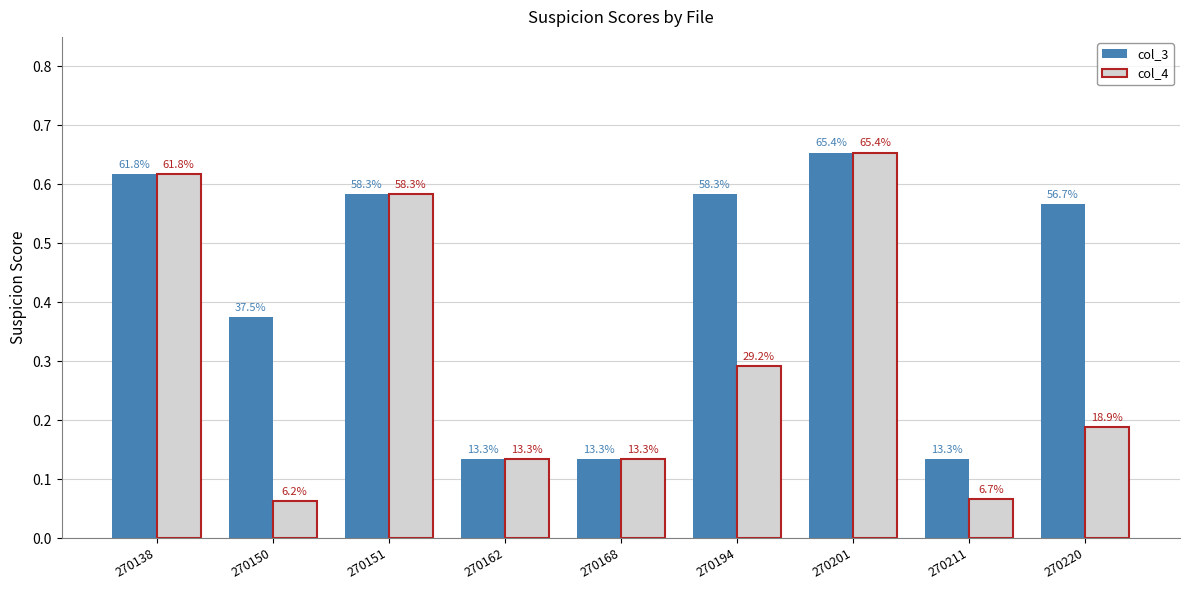

What is the value of the col_4 bar at the 5th from the left?

0.1